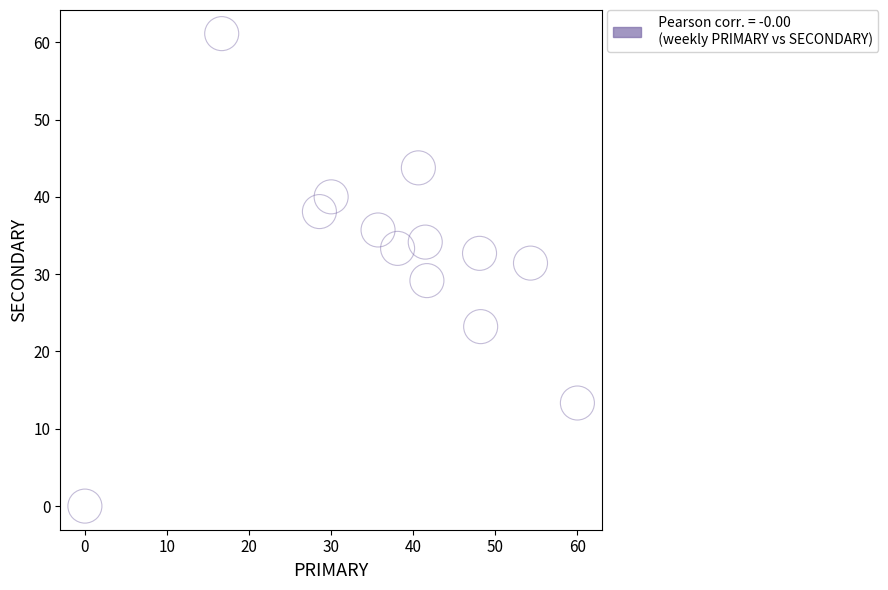

What is the range of X values (max minus min)?

60.0